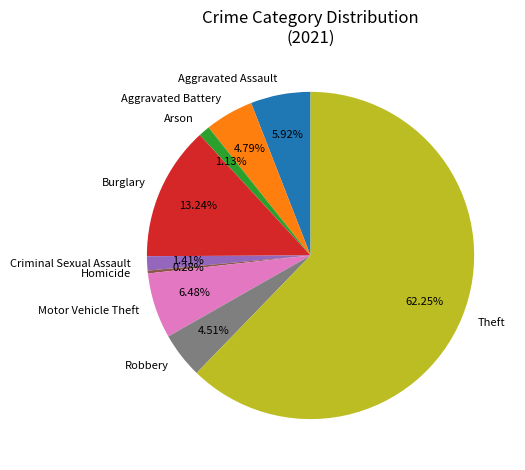

True or false: Homicide accounts for 0% of the total.

True